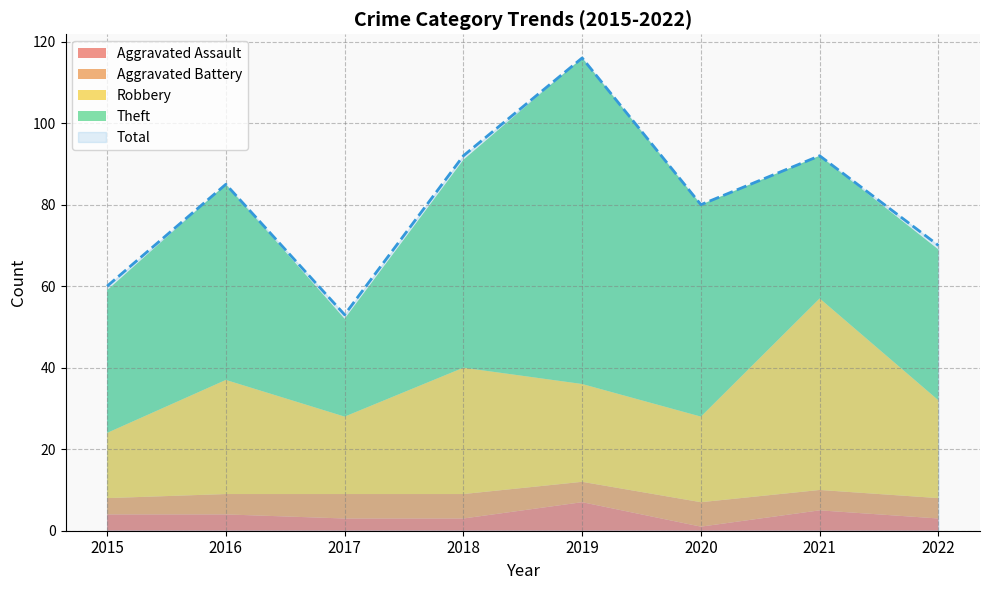

How many values in the Robbery series exceed 24?

3